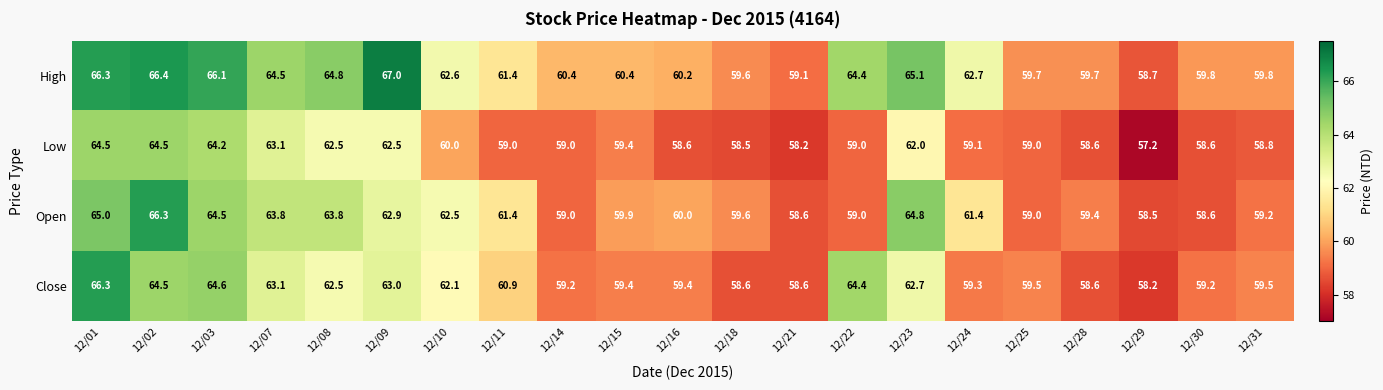

Is the value of Open at 12/28 greater than the value of Low at 12/28?

Yes